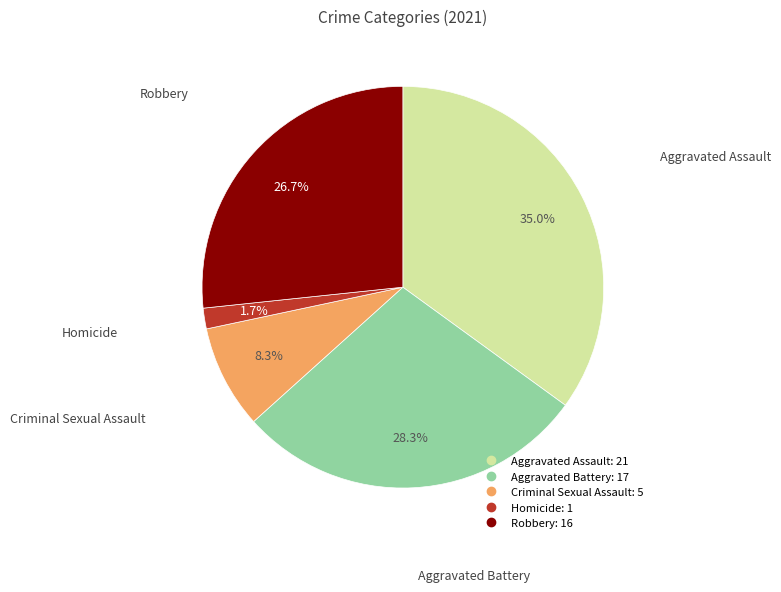

Is it true that Criminal Sexual Assault is 8% of the pie?

True